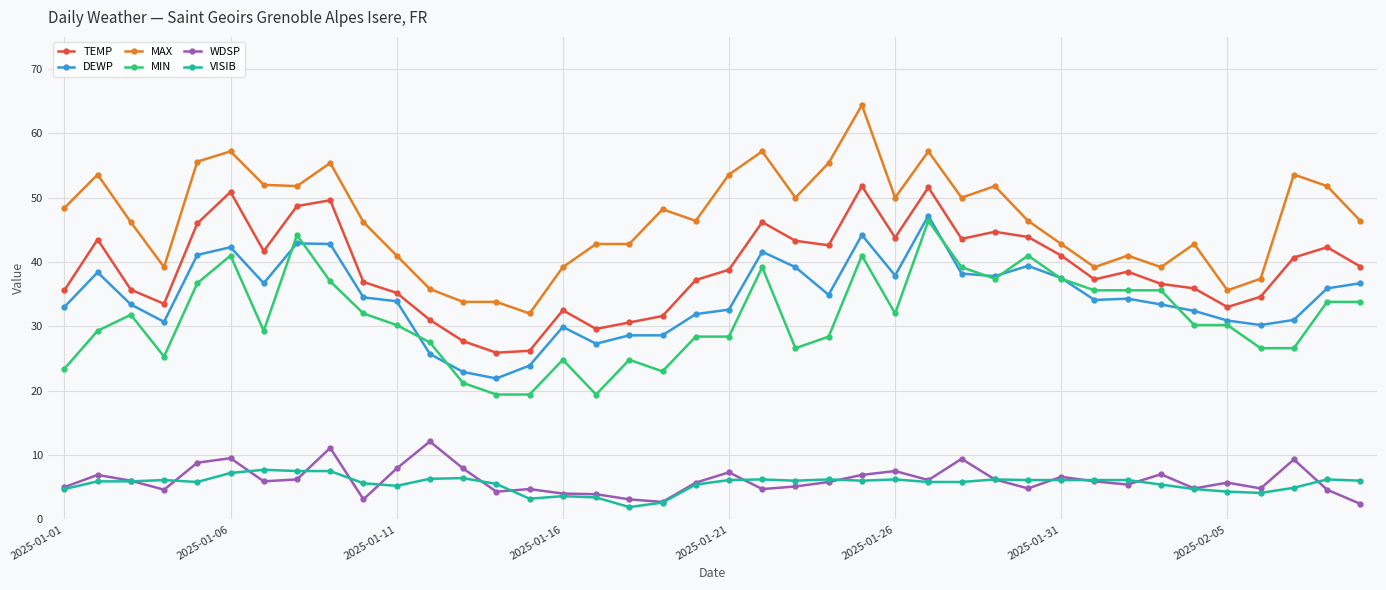

True or false: TEMP has more than 1 points higher than both neighbors.

True